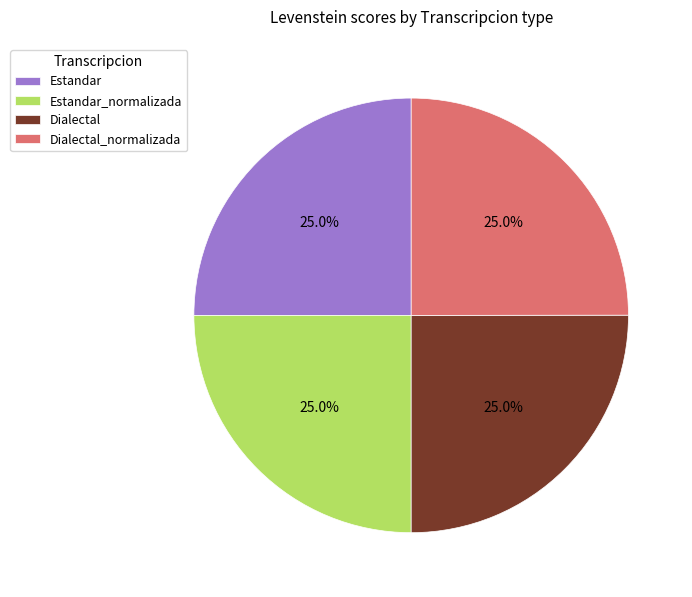

To the nearest percent, what is the combined percentage of Dialectal and Dialectal_normalizada?

50%